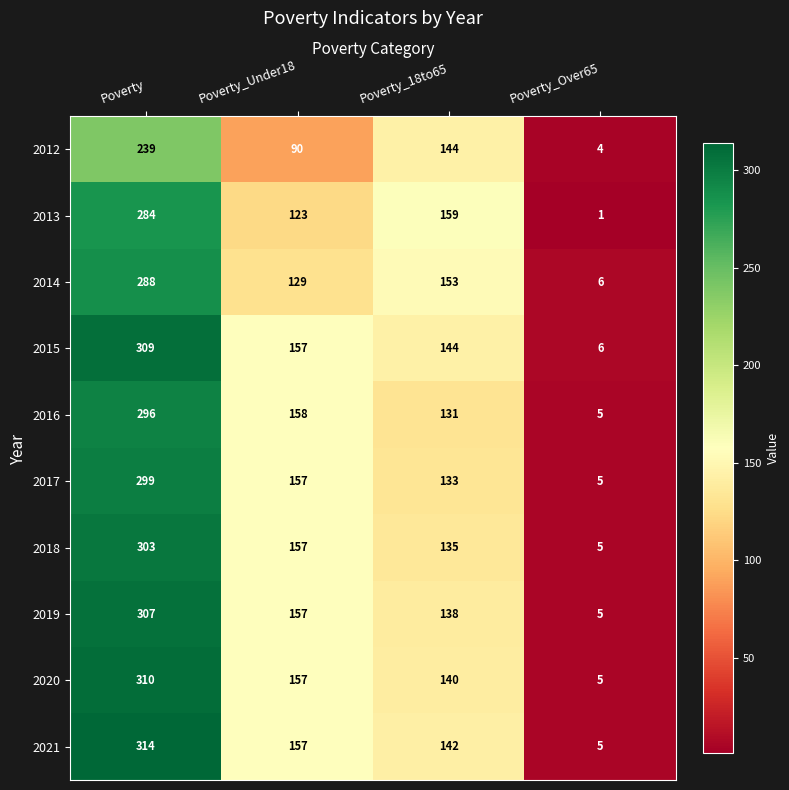

The value of 2016 at Poverty_18to65 is 131. True or false?

True